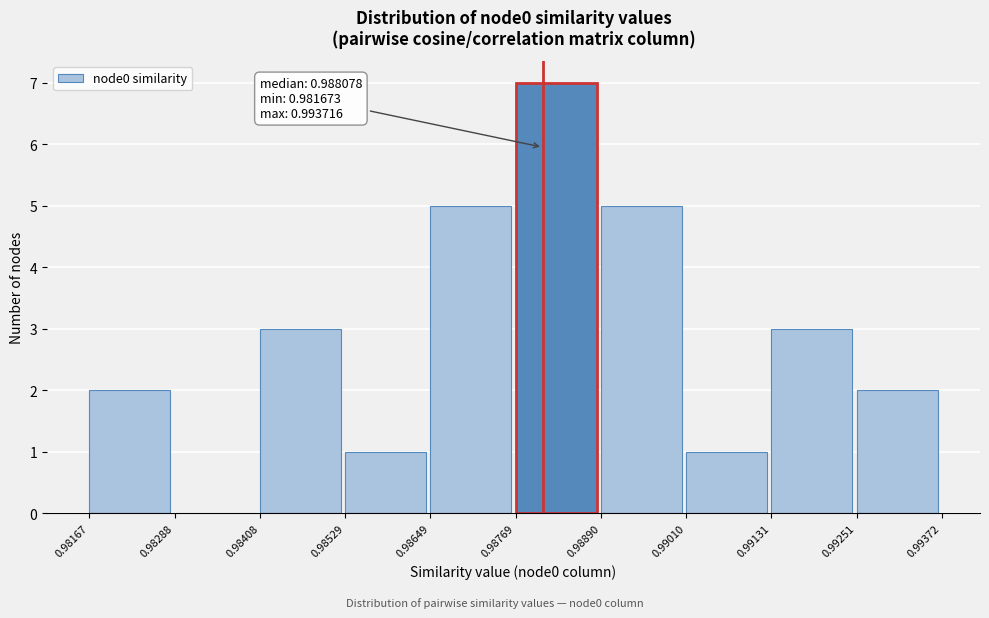

Which range on the x-axis has the tallest bar?

0.98769 to 0.98890